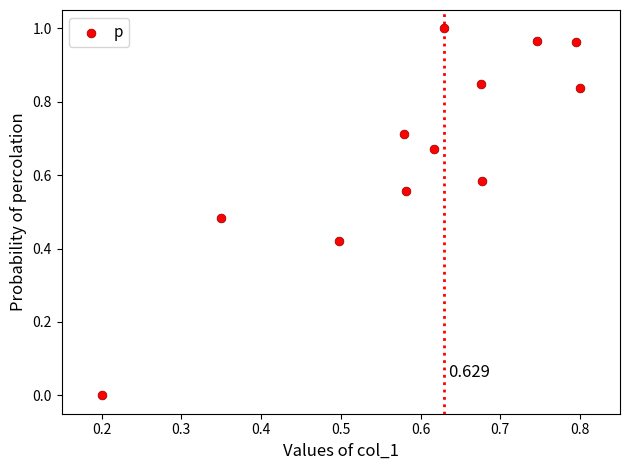

How many data points are displayed?

12